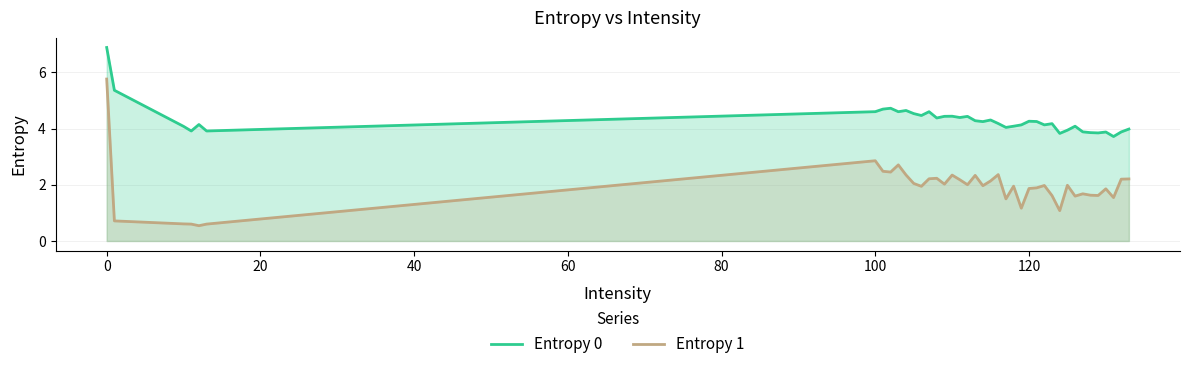

Rank the series by their maximum value, from lowest to highest.

Entropy 1, Entropy 0